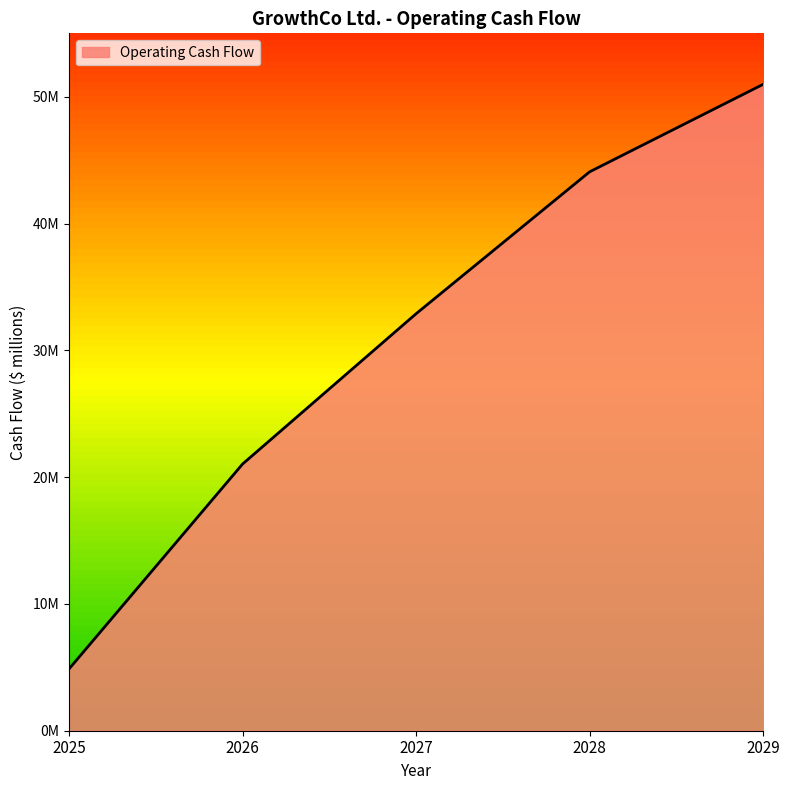

What is the value of the 1st point from the left?

4.9